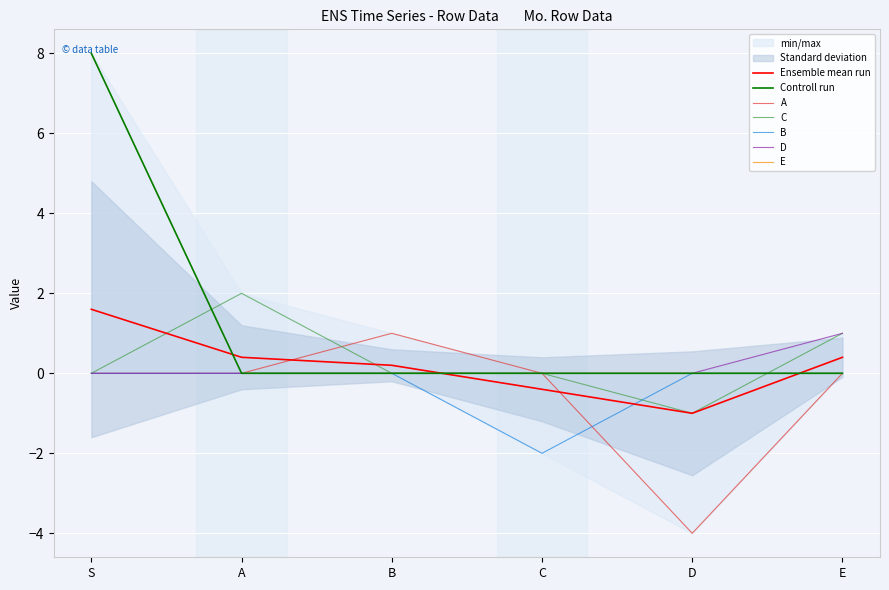

How many distinct data groups are displayed?

5